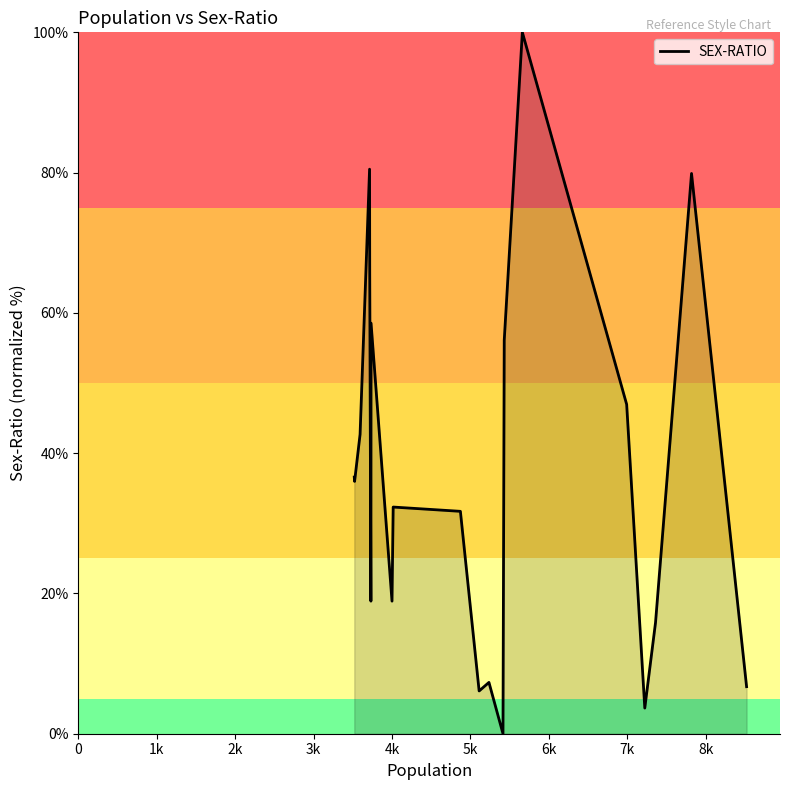

Count the number of data series in this chart.

1